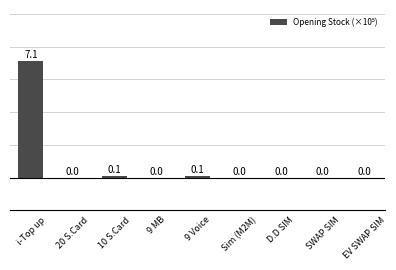

What is the greatest value displayed?

7.1